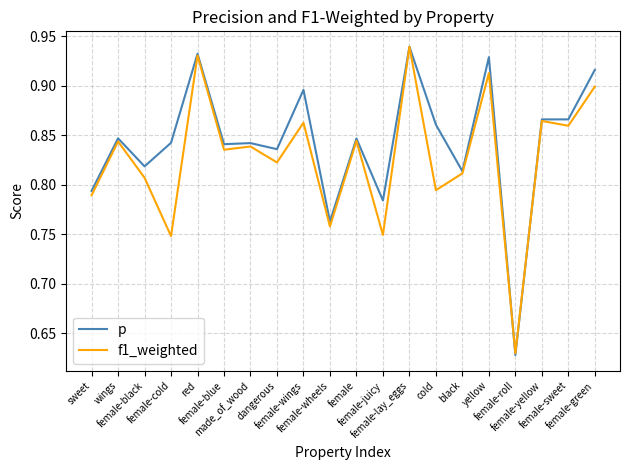

Which series has the largest total across all categories?

p